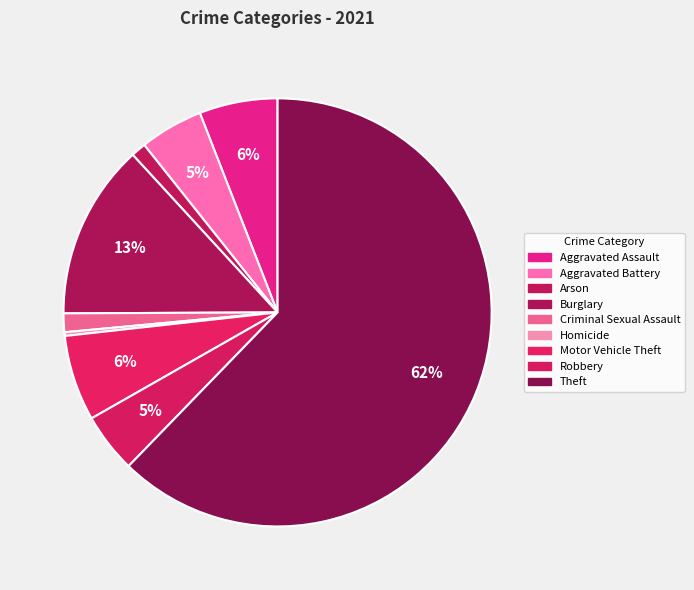

To the nearest percent, what percentage of the pie is Arson?

1%